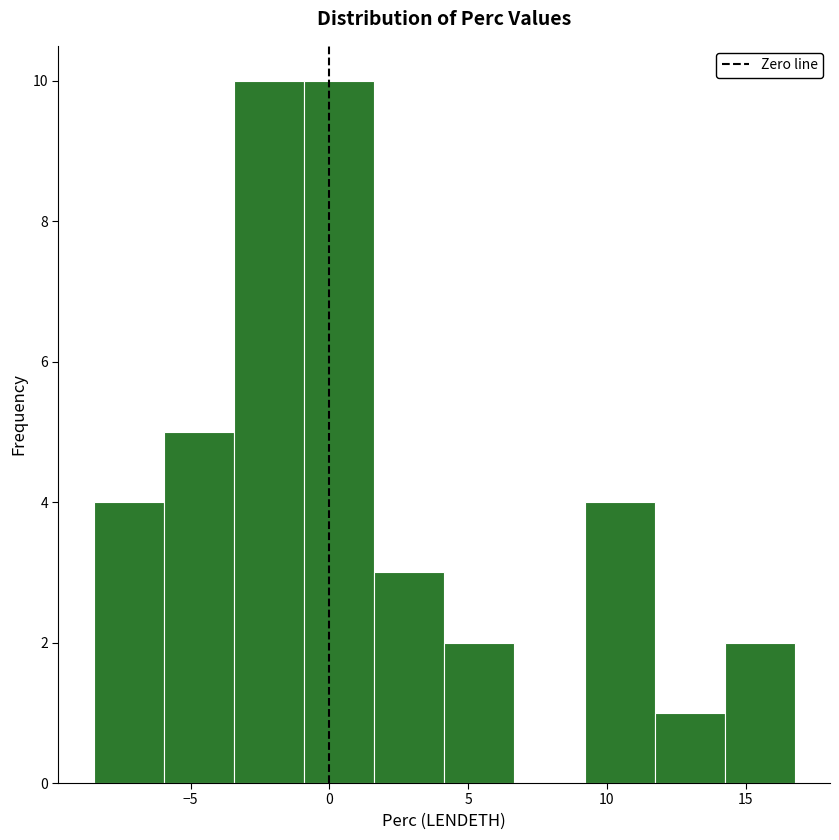

Reading left to right, transcribe this chart: for each bar, give the range it covers on the x-axis and its height. Neither the bar edges nor the heights are printed on the chart, so give them approximately, as read against the axes.

-8.5 to -6.0: 4
-6.0 to -3.5: 5
-3.5 to -1.0: 10
-1.0 to 1.5: 10
1.5 to 4.0: 3
4.0 to 6.5: 2
6.5 to 9.0: 0
9.0 to 11.5: 4
11.5 to 14.0: 1
14.0 to 17.0: 2